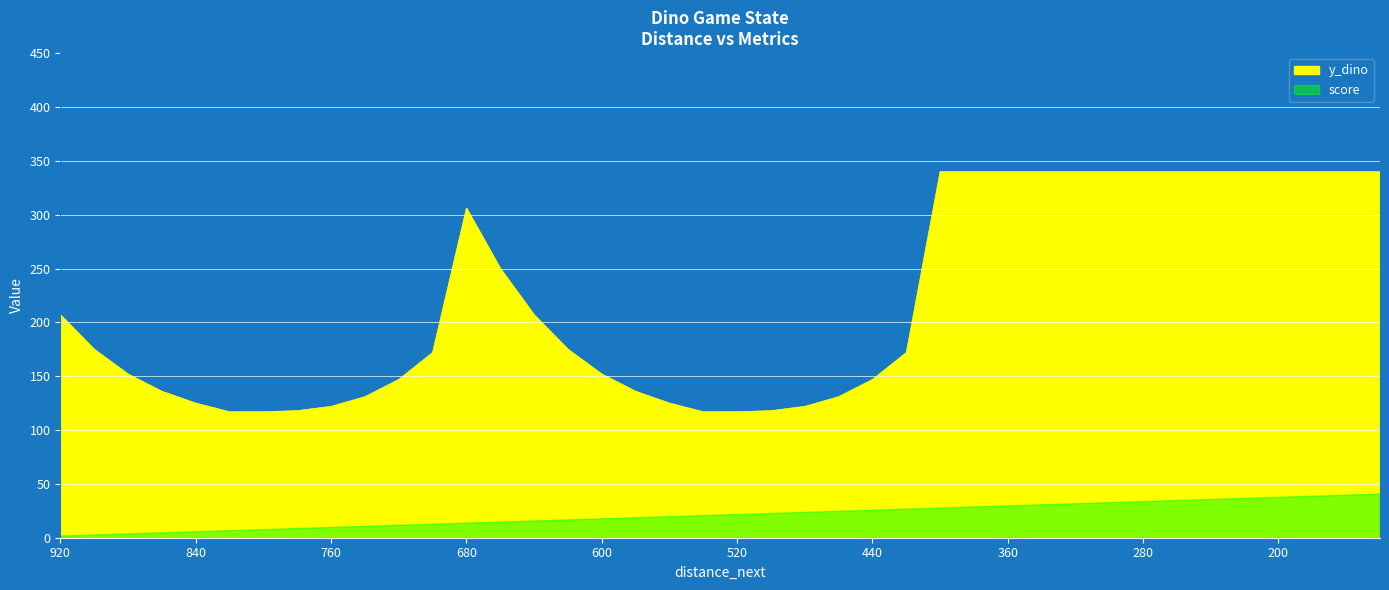

Does the chart display data point markers on the line(s)?

No